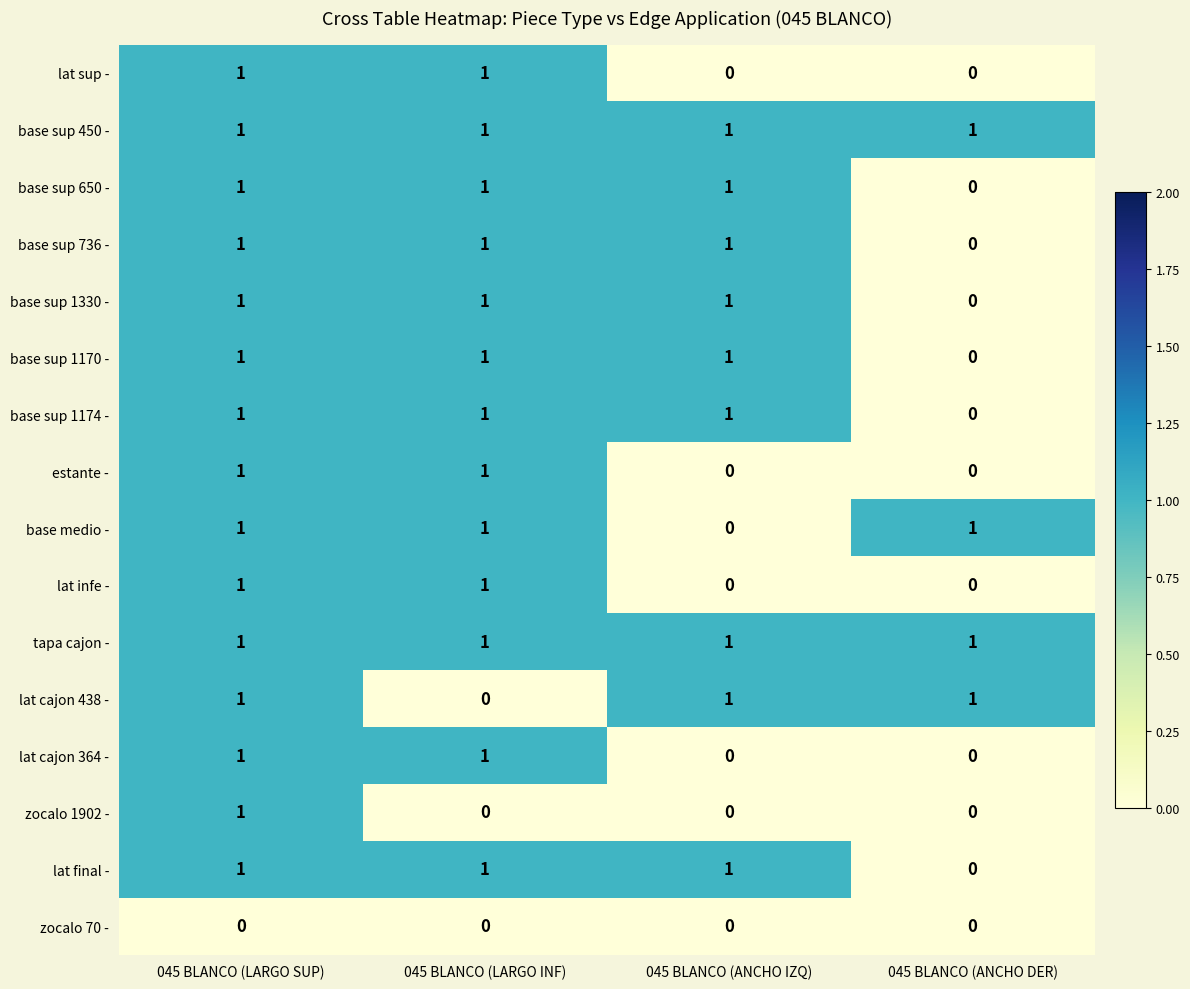

At which category is the sum across all series the highest?

045 BLANCO (LARGO SUP)